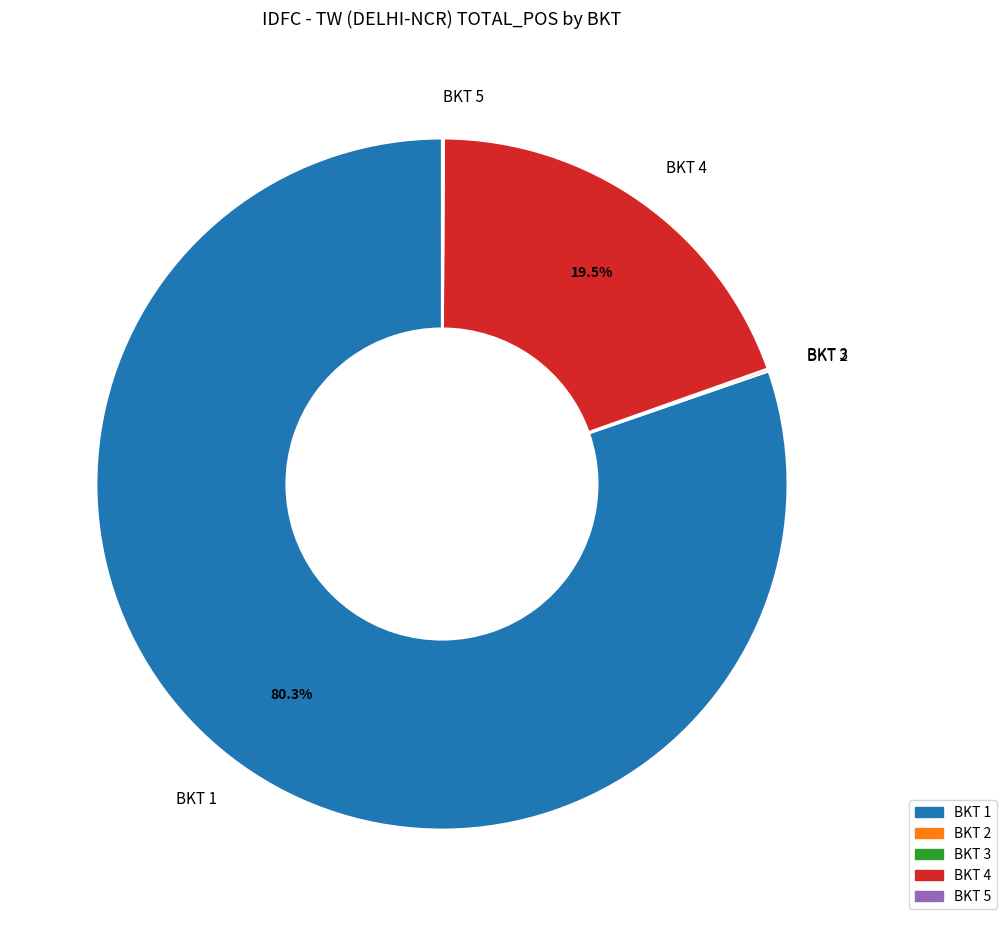

What is the largest slice in the pie chart?

BKT 1